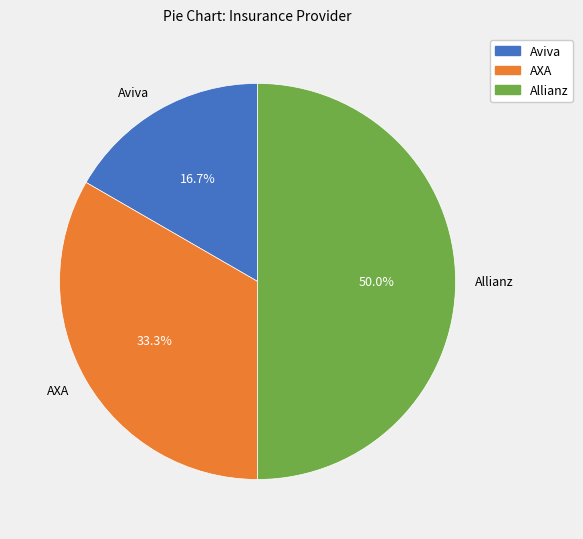

Rank the categories by value from lowest to highest.

Aviva, AXA, Allianz